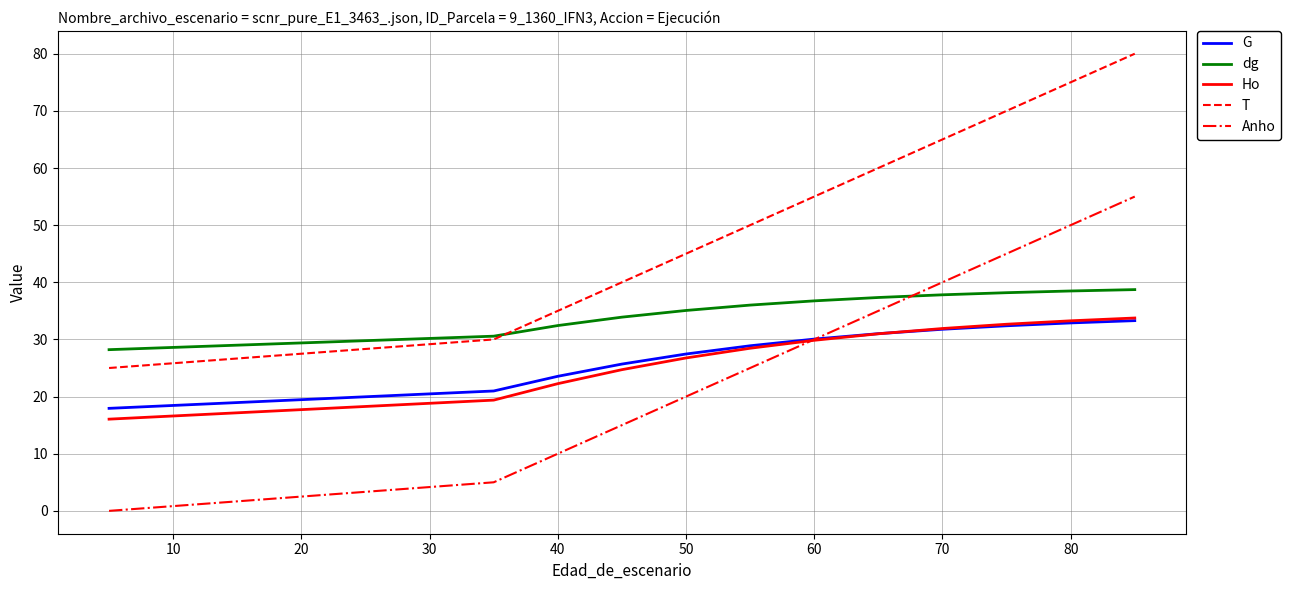

True or false: dg has a value of 10.8 at 40.

False